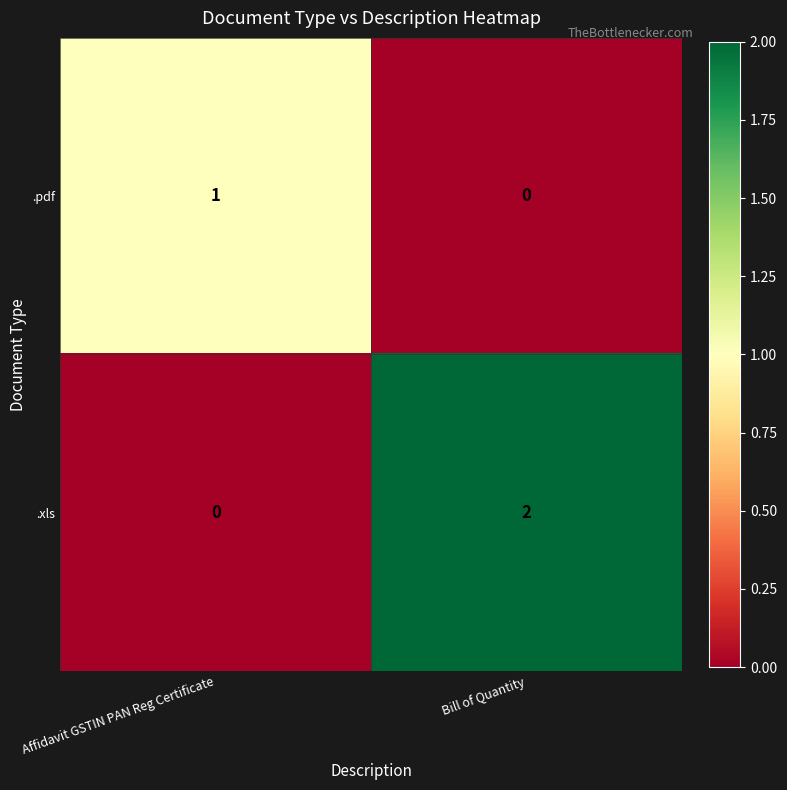

How many categories are shown in the chart?

2